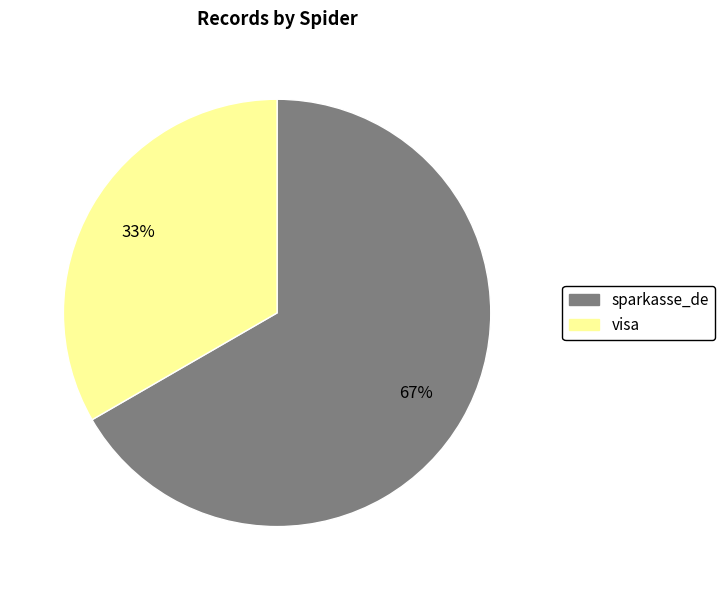

To the nearest percent, what percentage of the pie is visa?

33%